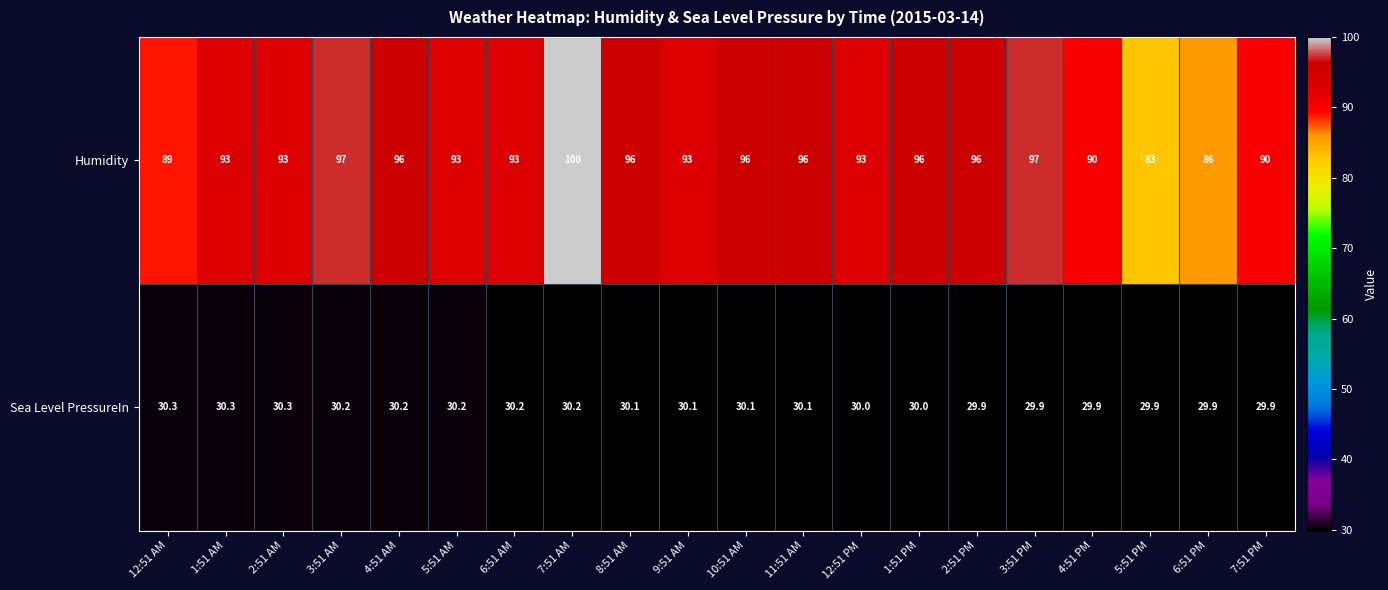

The value of Humidity at 6:51 AM is 93.0. True or false?

True